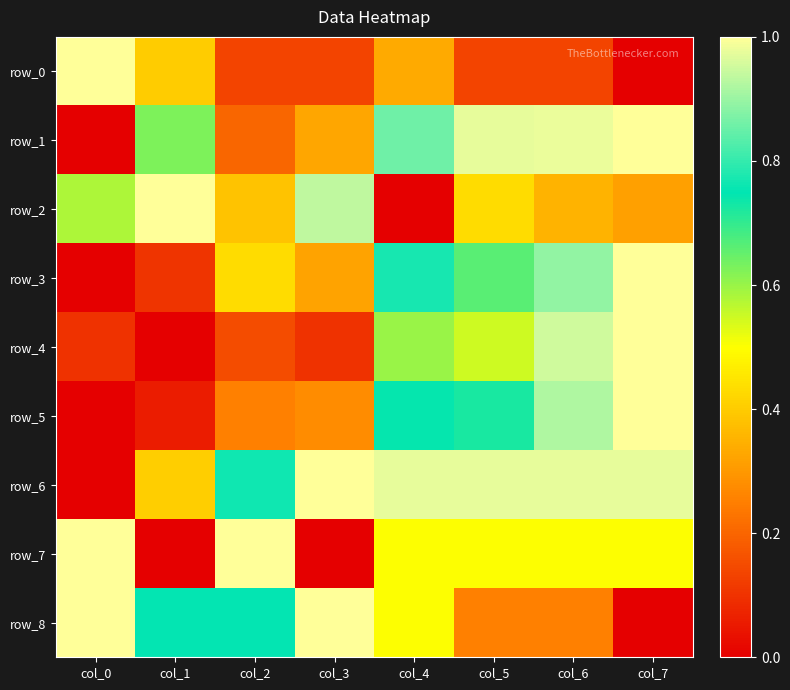

Which series changed the most between col_3 and col_7?

row_8